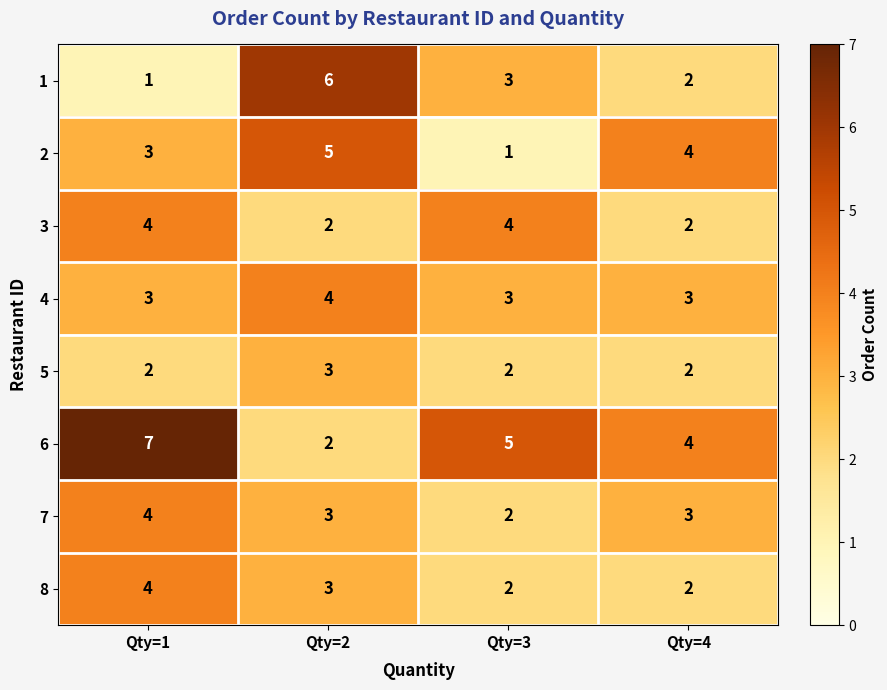

What is the difference between the maximum and minimum values in the 6 series?

5